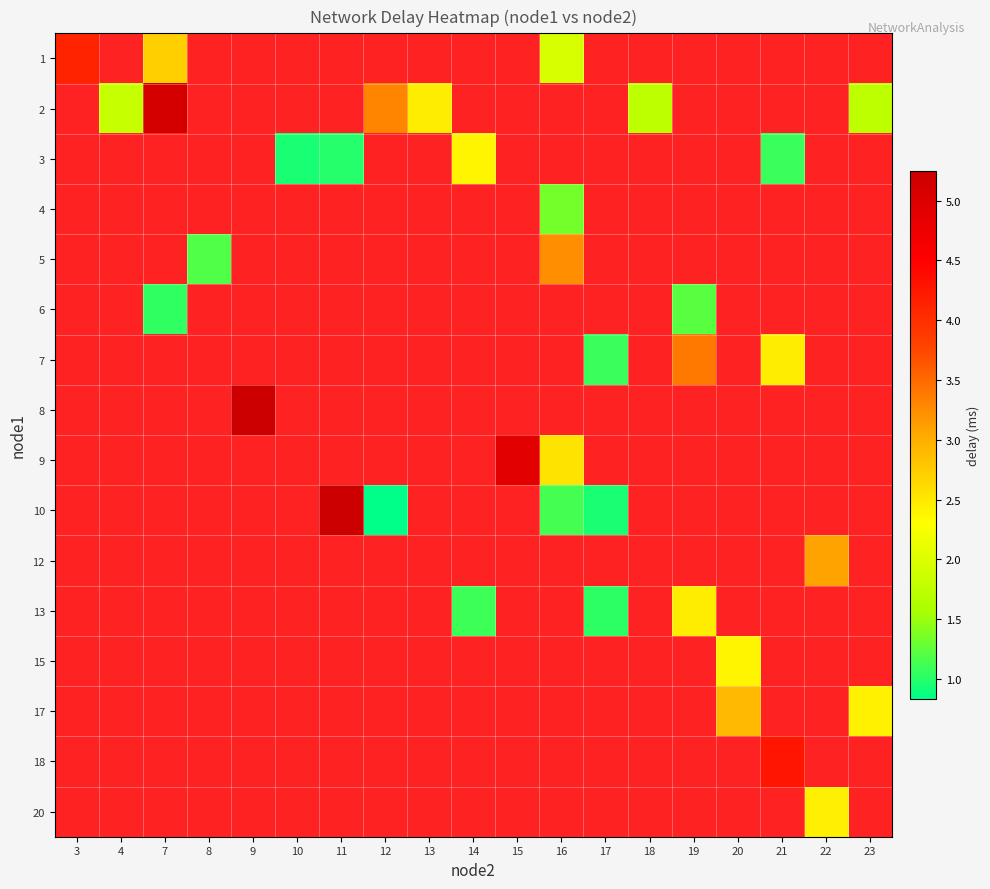

How many distinct data groups are displayed?

16